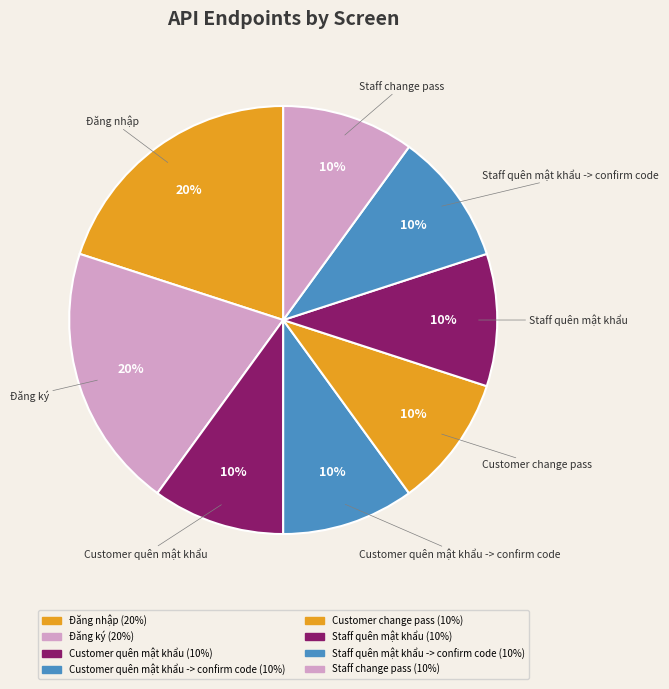

How many slices are in this pie chart?

8